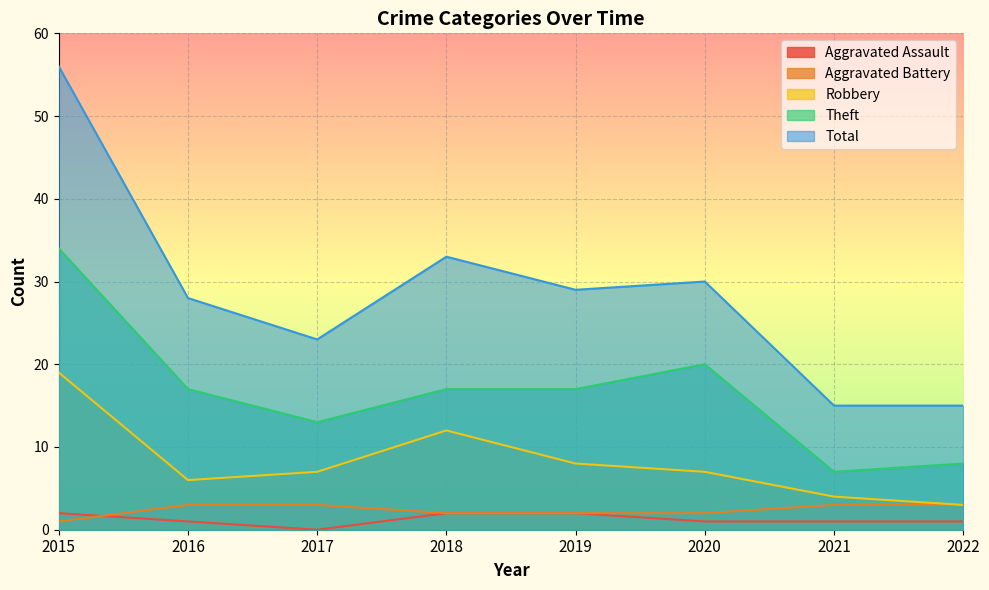

Reading left to right, what are all the values shown in this chart?

Aggravated Assault: 2	1	0	2	2	1	1	1
Aggravated Battery: 1	3	3	2	2	2	3	3
Robbery: 19	6	7	12	8	7	4	3
Theft: 34	17	13	17	17	20	7	8
Total: 56	28	23	33	29	30	15	15